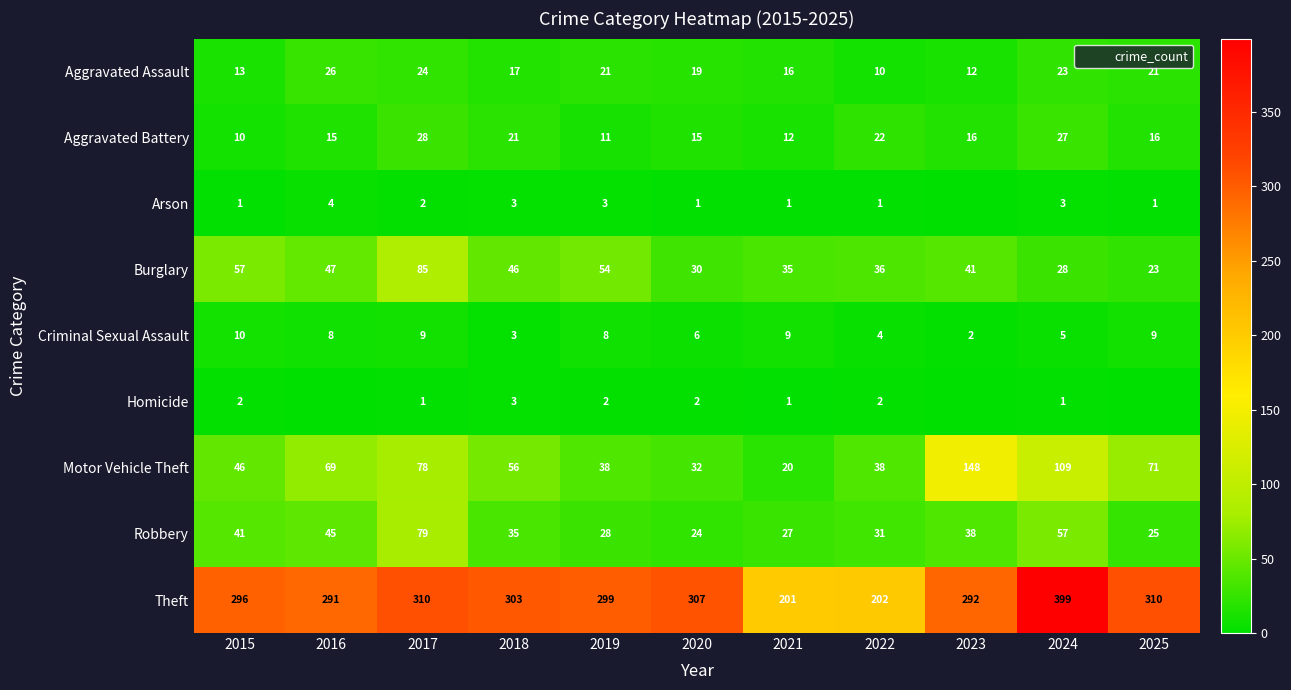

True or false: Robbery has a value of 14 at 2019.

False